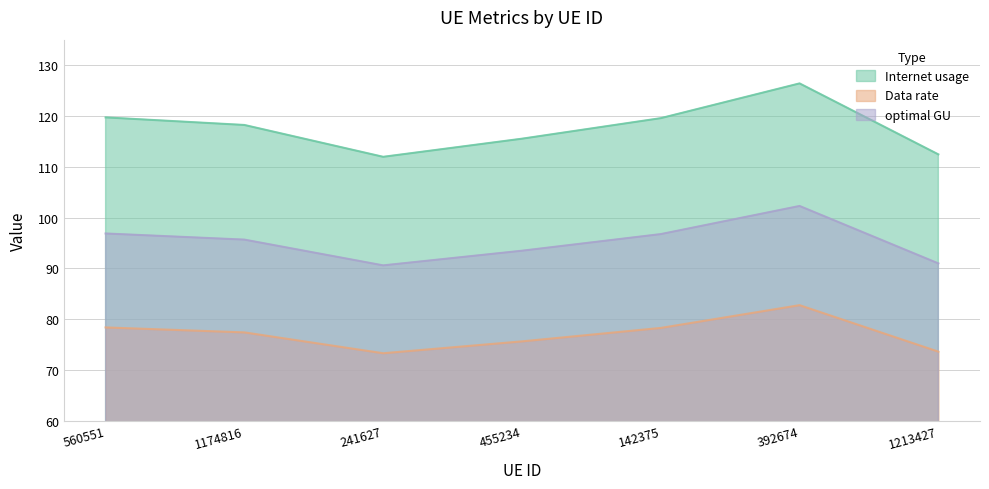

What is the total value across all series at 455234?

284.6